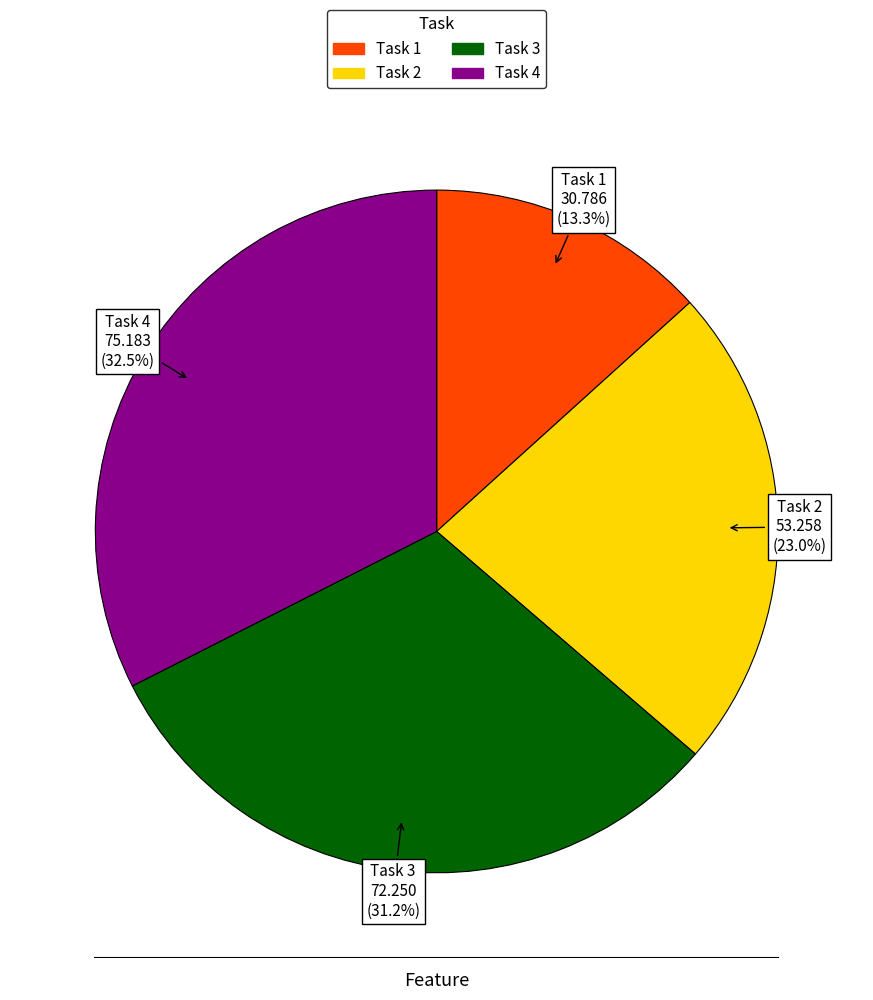

Count the number of slices in the pie.

4